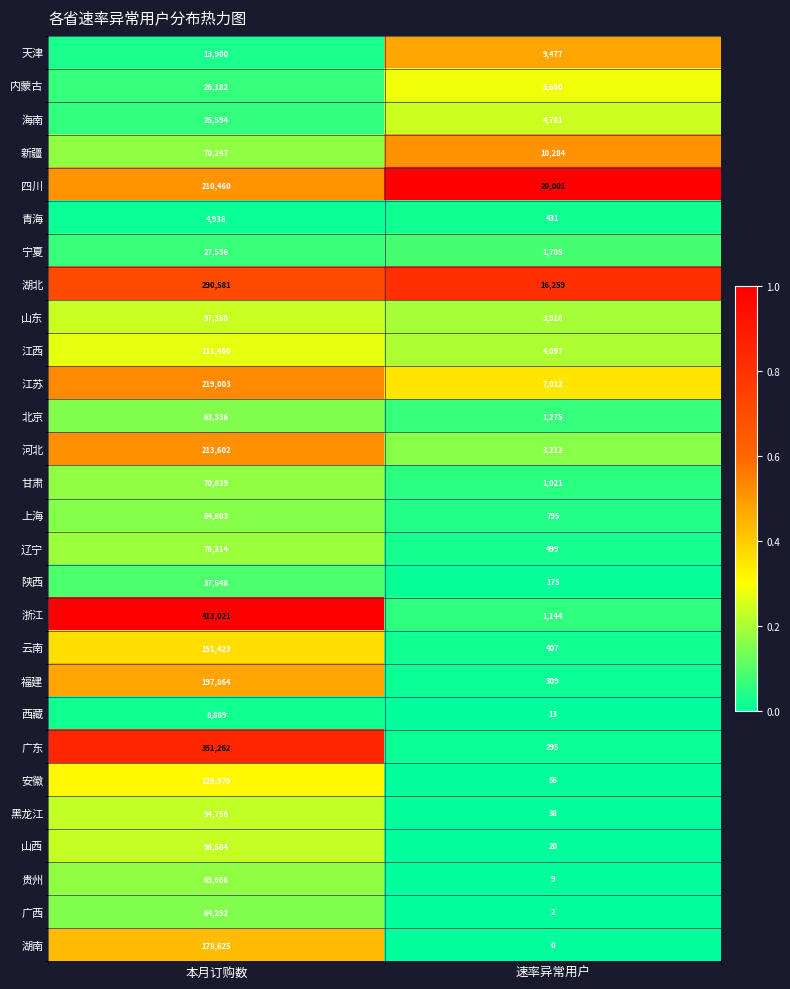

Rank the series at 本月订购数 from highest to lowest value.

浙江, 广东, 湖北, 江苏, 河北, 四川, 福建, 湖南, 云南, 安徽, 江西, 山东, 山西, 黑龙江, 辽宁, 甘肃, 新疆, 贵州, 上海, 广西, 北京, 陕西, 宁夏, 内蒙古, 海南, 天津, 西藏, 青海